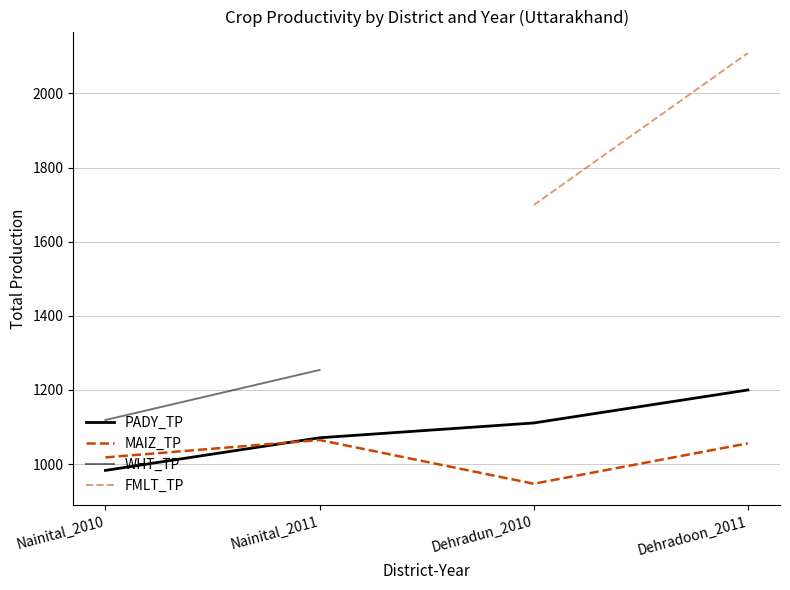

True or false: WHT_TP and FMLT_TP intersect in this chart.

False